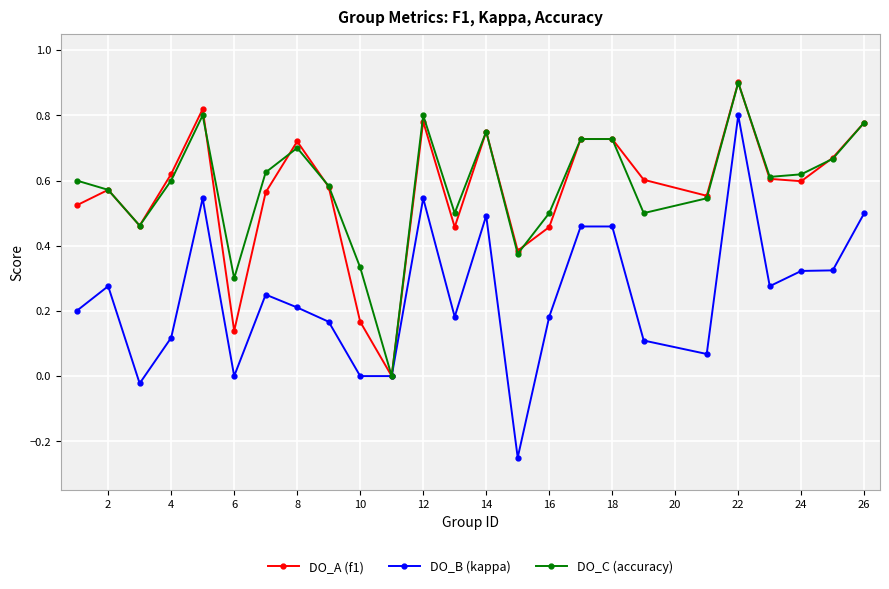

Which series has the largest range (max minus min)?

DO_B (kappa)